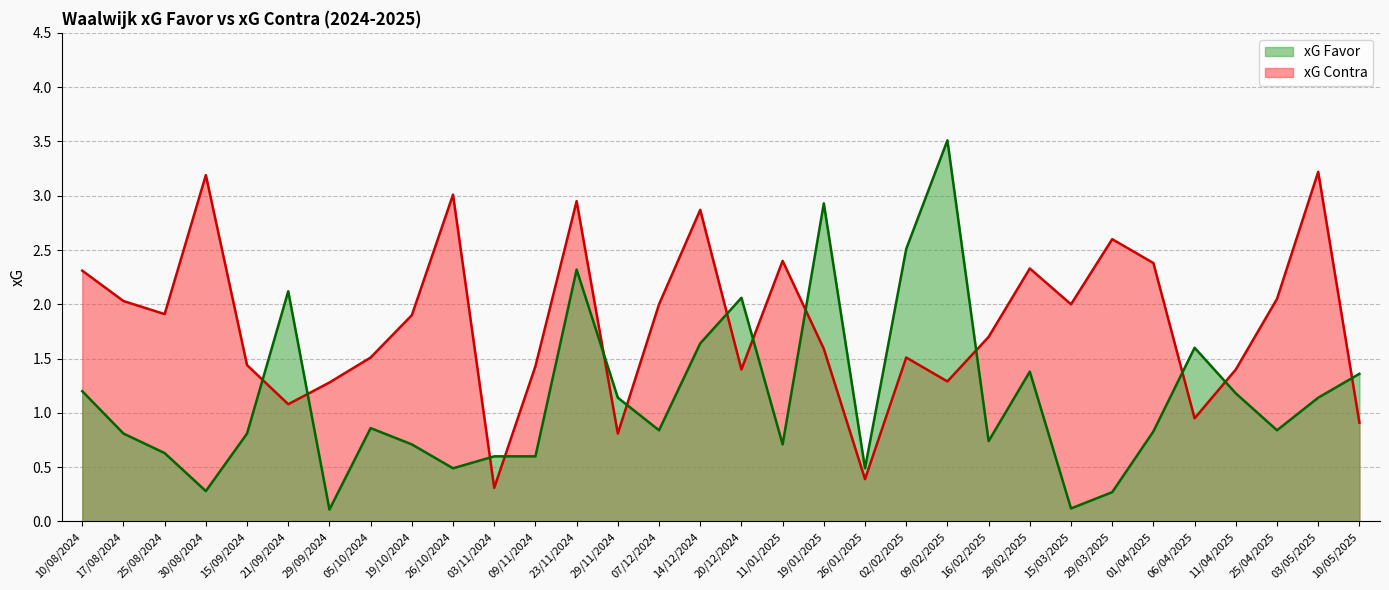

List the series in order of their peak value, lowest first.

xG Contra, xG Favor